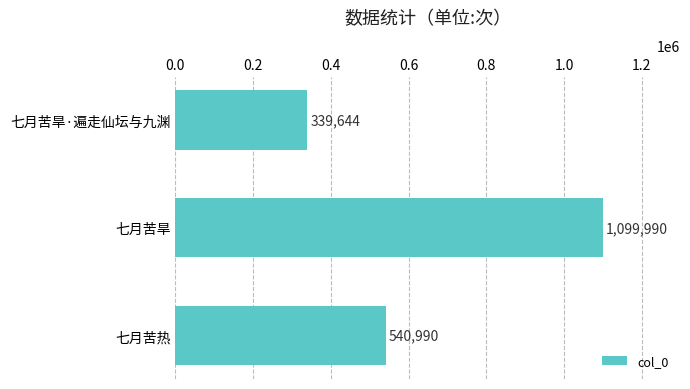

The value at 七月苦旱 is 1933194. True or false?

False